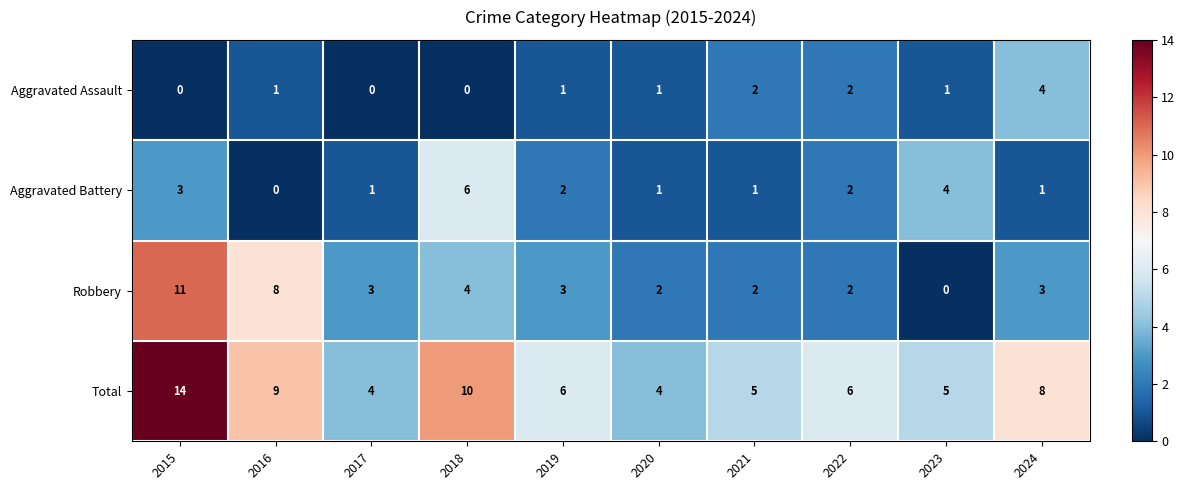

How many data points does each series have?

10